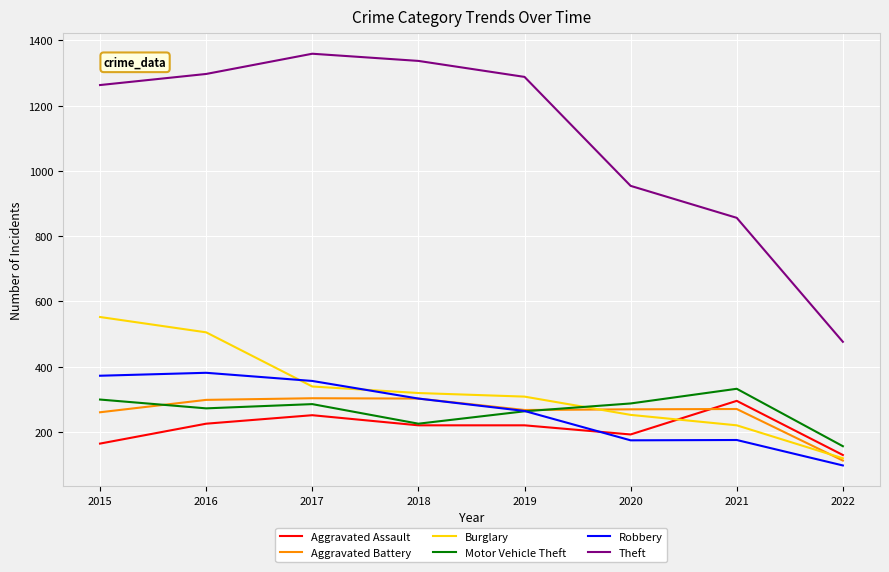

Which category has the lowest value in the Aggravated Assault series?

2022